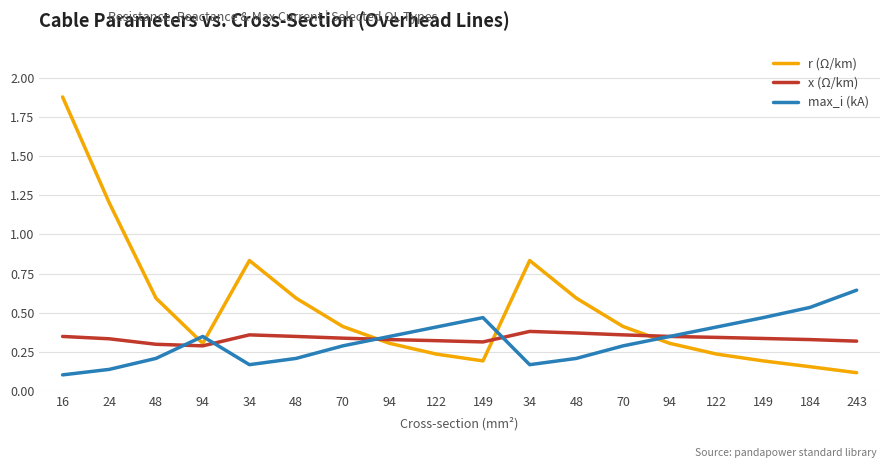

Where is r (Ω/km) nearest to the value 0?

243